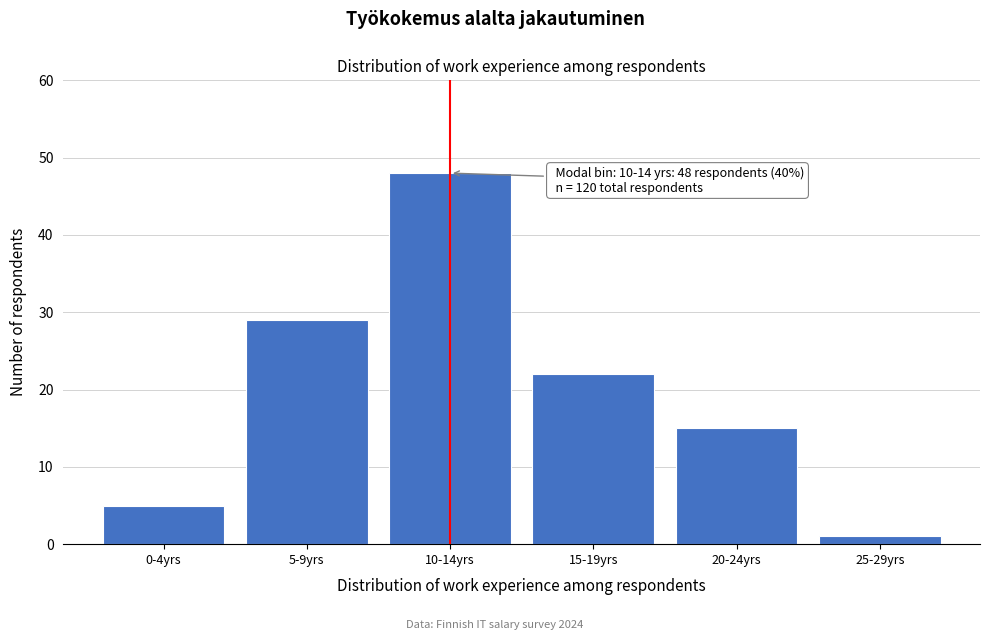

Reading right to left, list all the values displayed in this chart.

1	15	22	48	29	5